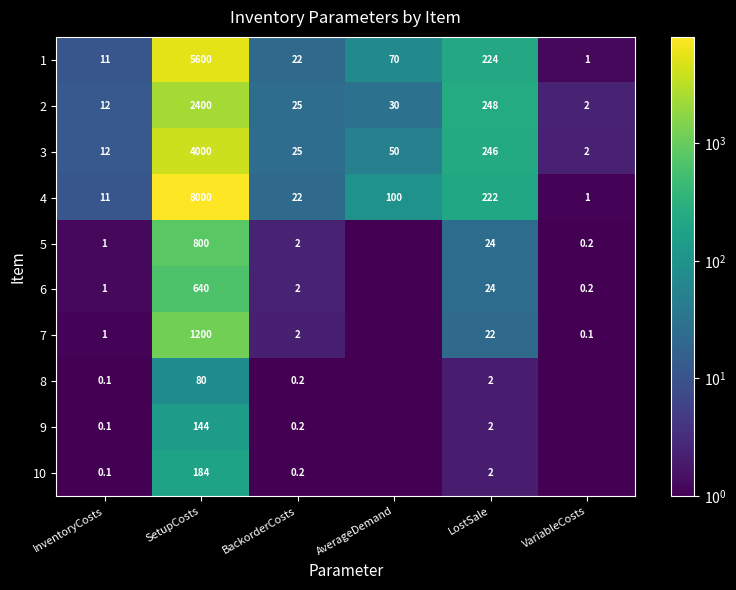

List the labels in order of 4 value, smallest first.

VariableCosts, InventoryCosts, BackorderCosts, AverageDemand, LostSale, SetupCosts